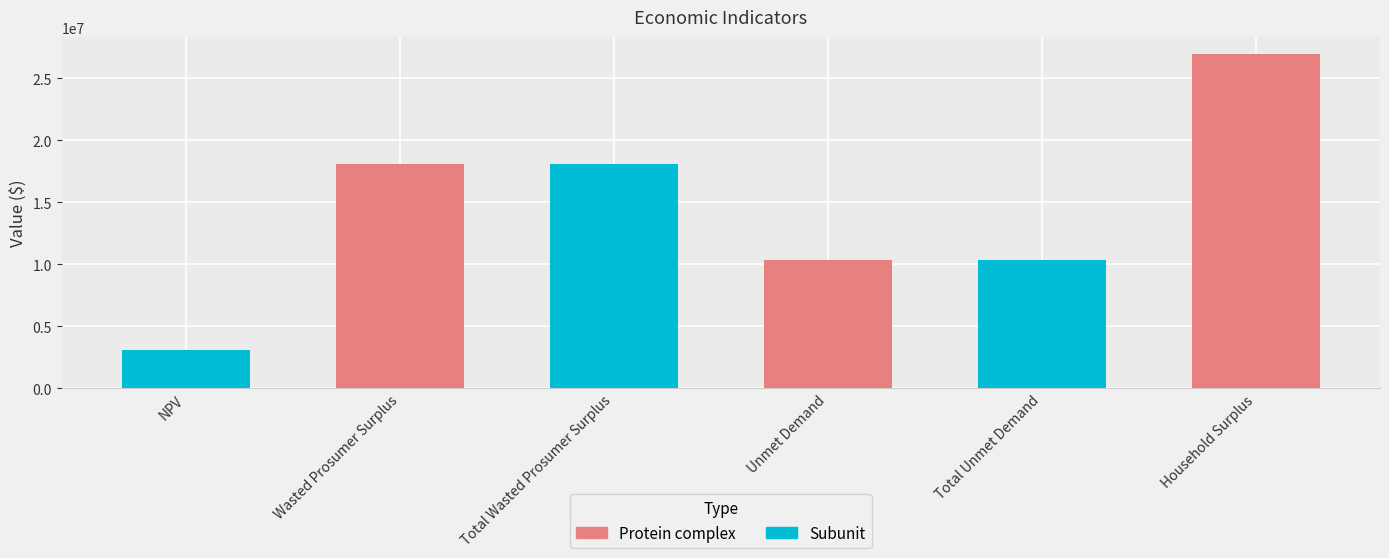

The value at Wasted Prosumer Surplus is 26385512.0. True or false?

False